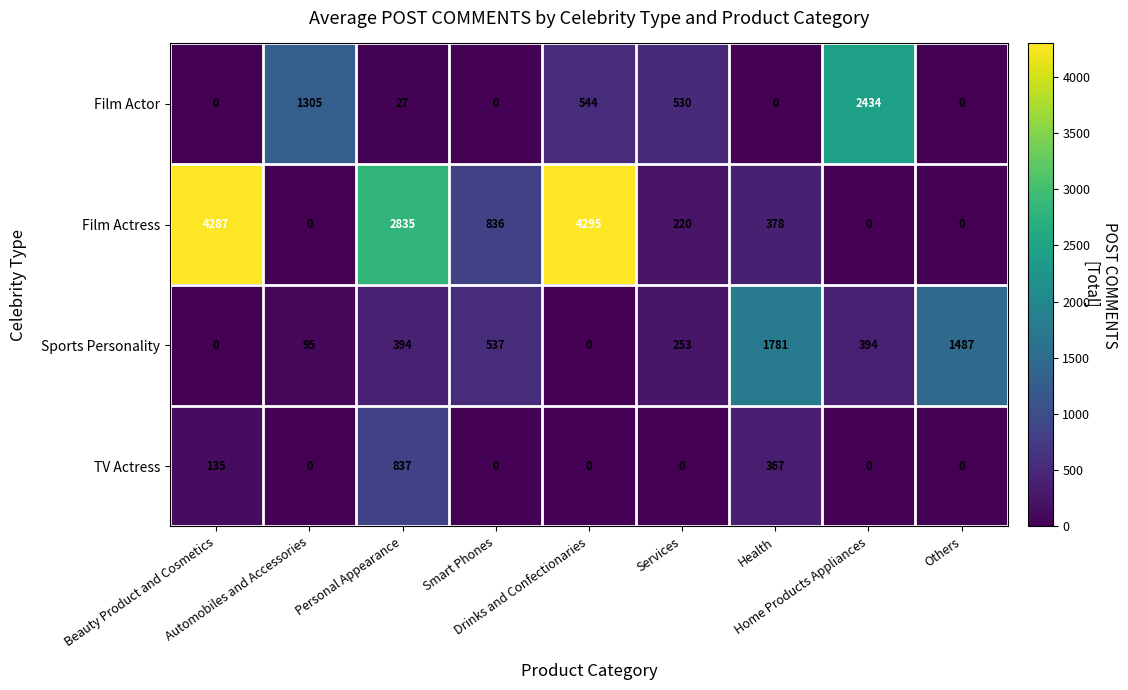

Which series has the widest spread of values?

Film Actress